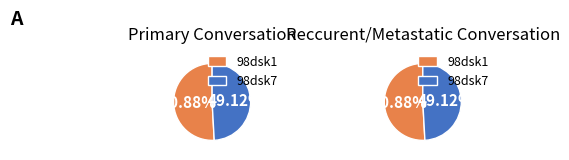

To the nearest percent, what percentage of the pie is 98dsk1?

51%